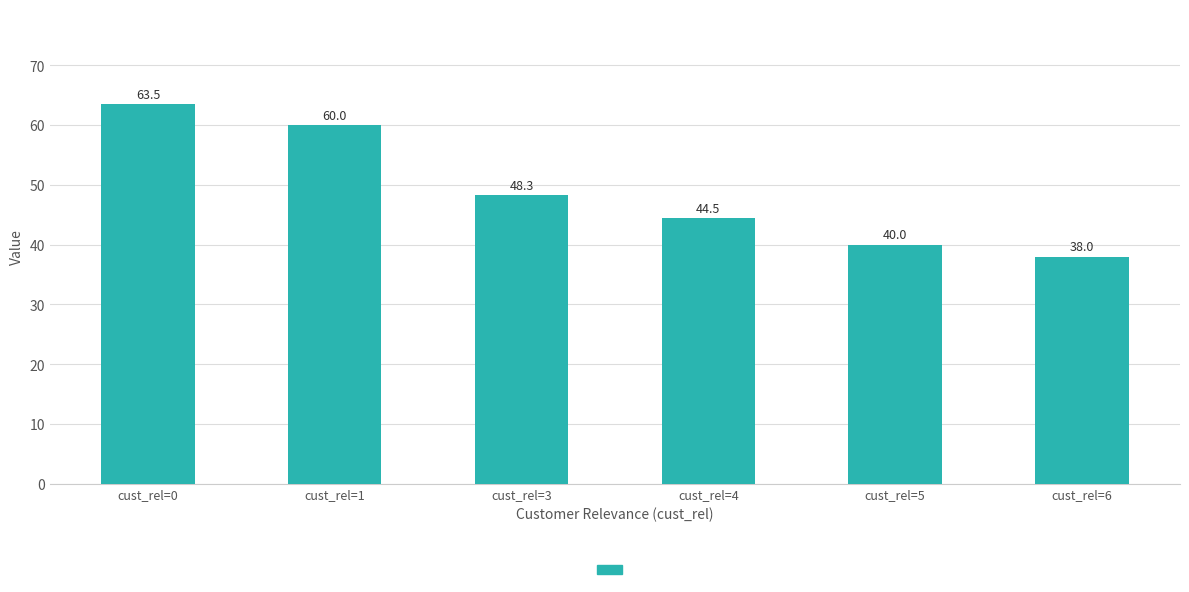

Which has a higher value, cust_rel=4 or cust_rel=3?

cust_rel=3